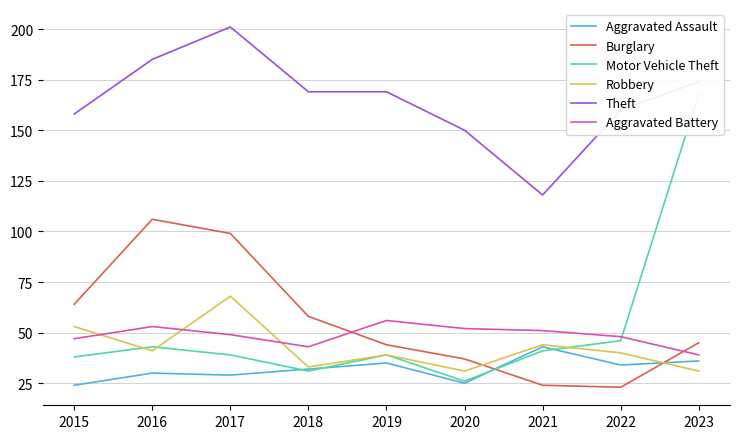

At how many categories does at least one series exceed 34?

9